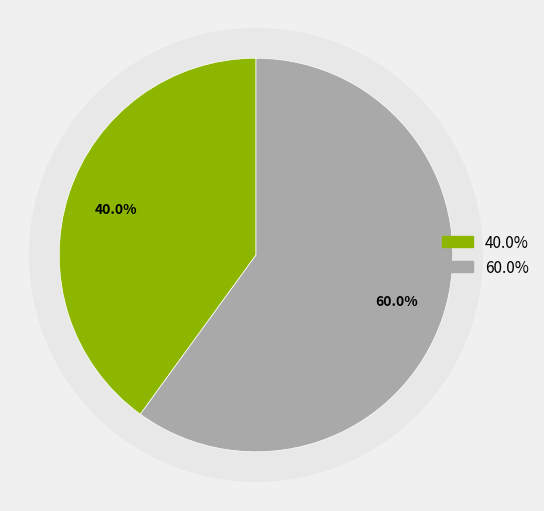

To the nearest percent, what portion does 300 represent?

60%